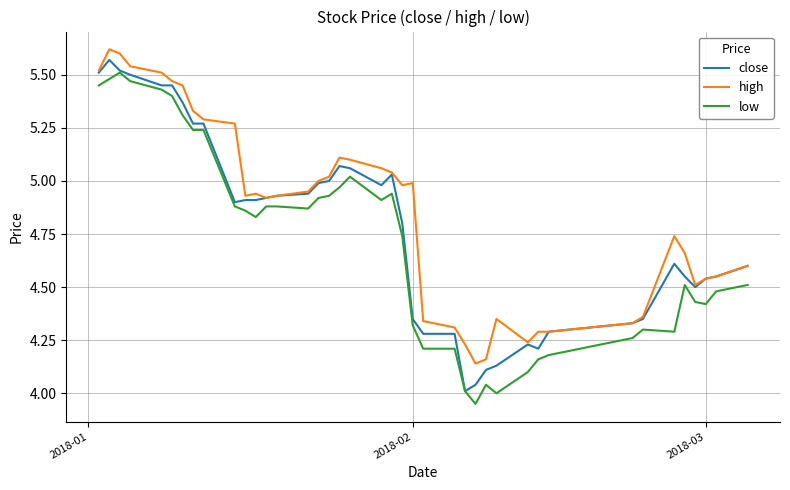

Which series has the largest total across all categories?

high